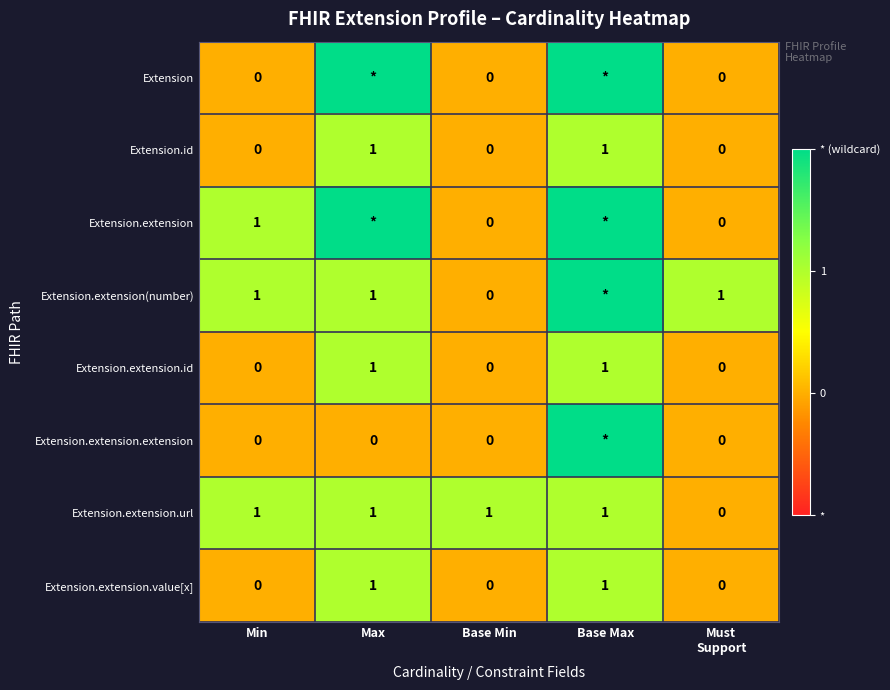

At which category is the sum across all series the highest?

Base Max